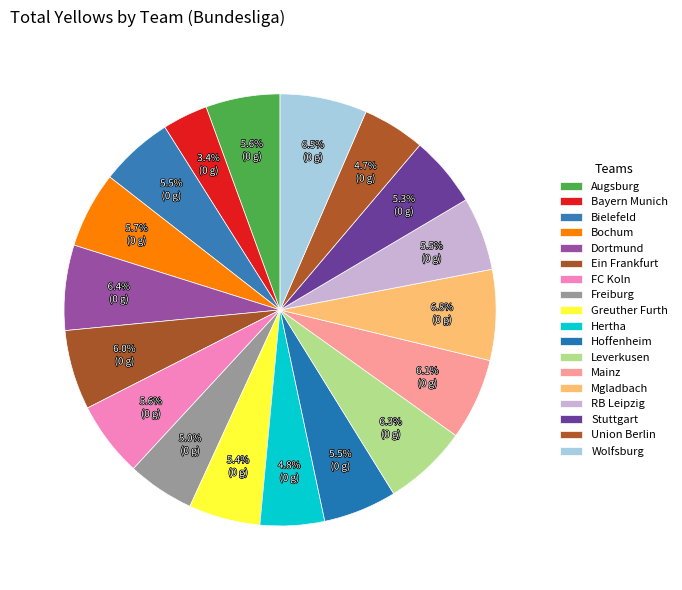

How many slices are in this pie chart?

18